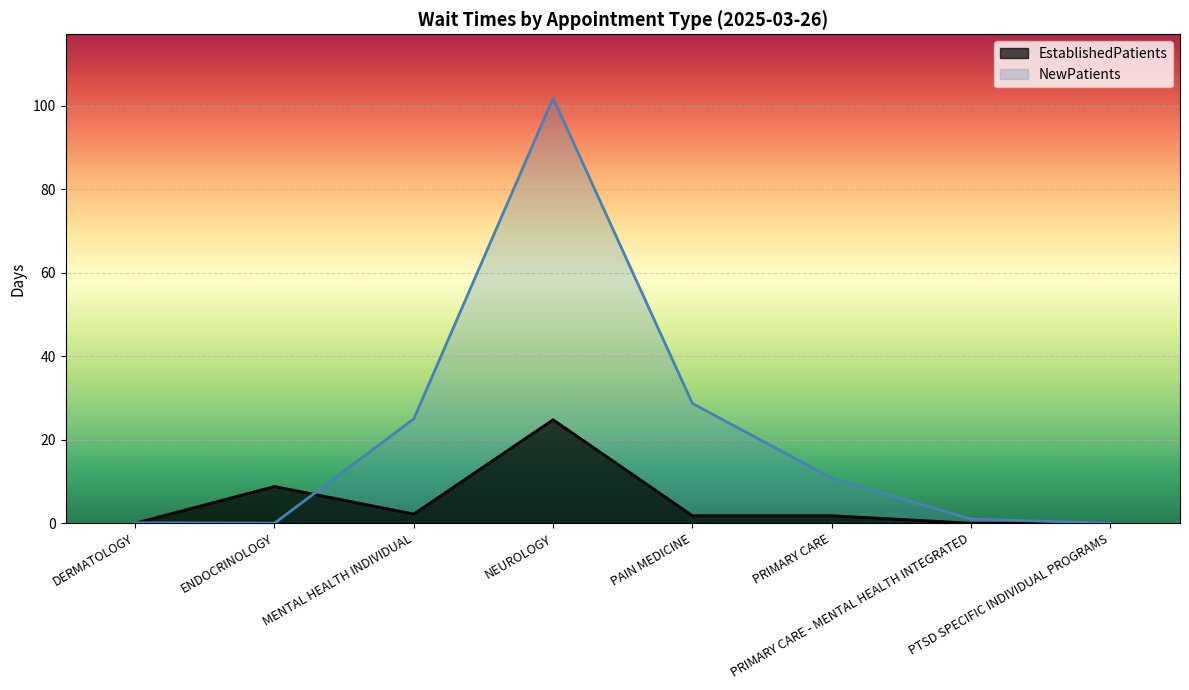

Where is NewPatients nearest to the value 50?

PAIN MEDICINE